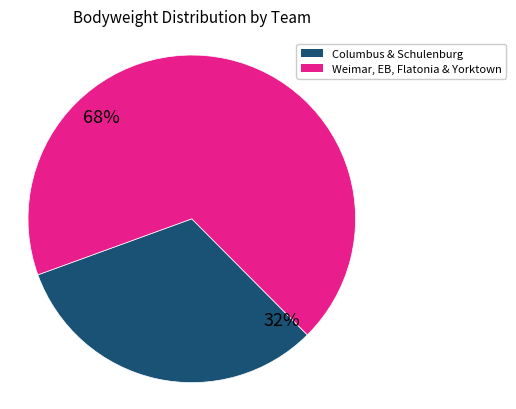

Does any single category account for the majority?

Yes